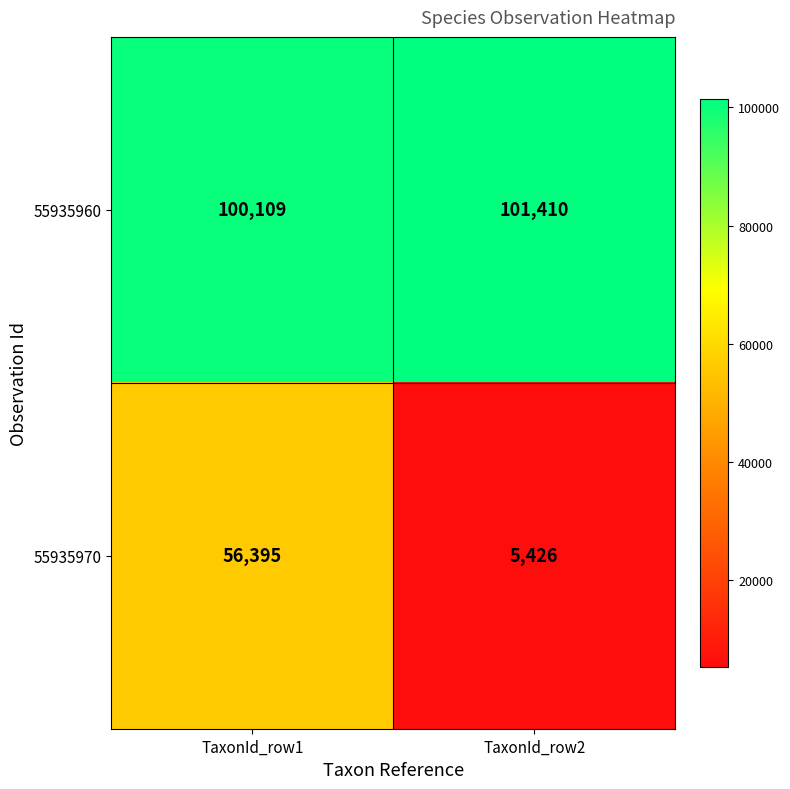

At which label is 55935970 closest to 30910?

TaxonId_row2